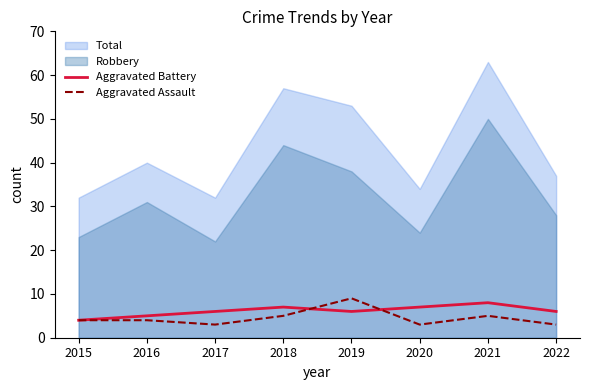

Which series has the largest range (max minus min)?

Total